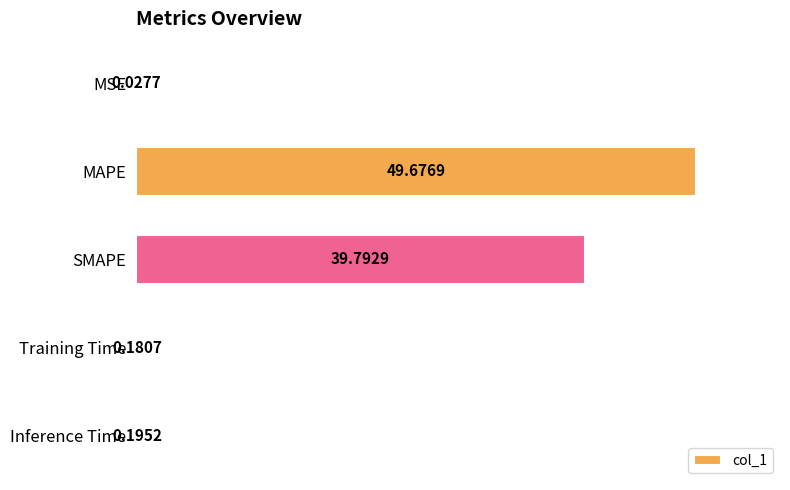

What is the sum of all values?

89.9